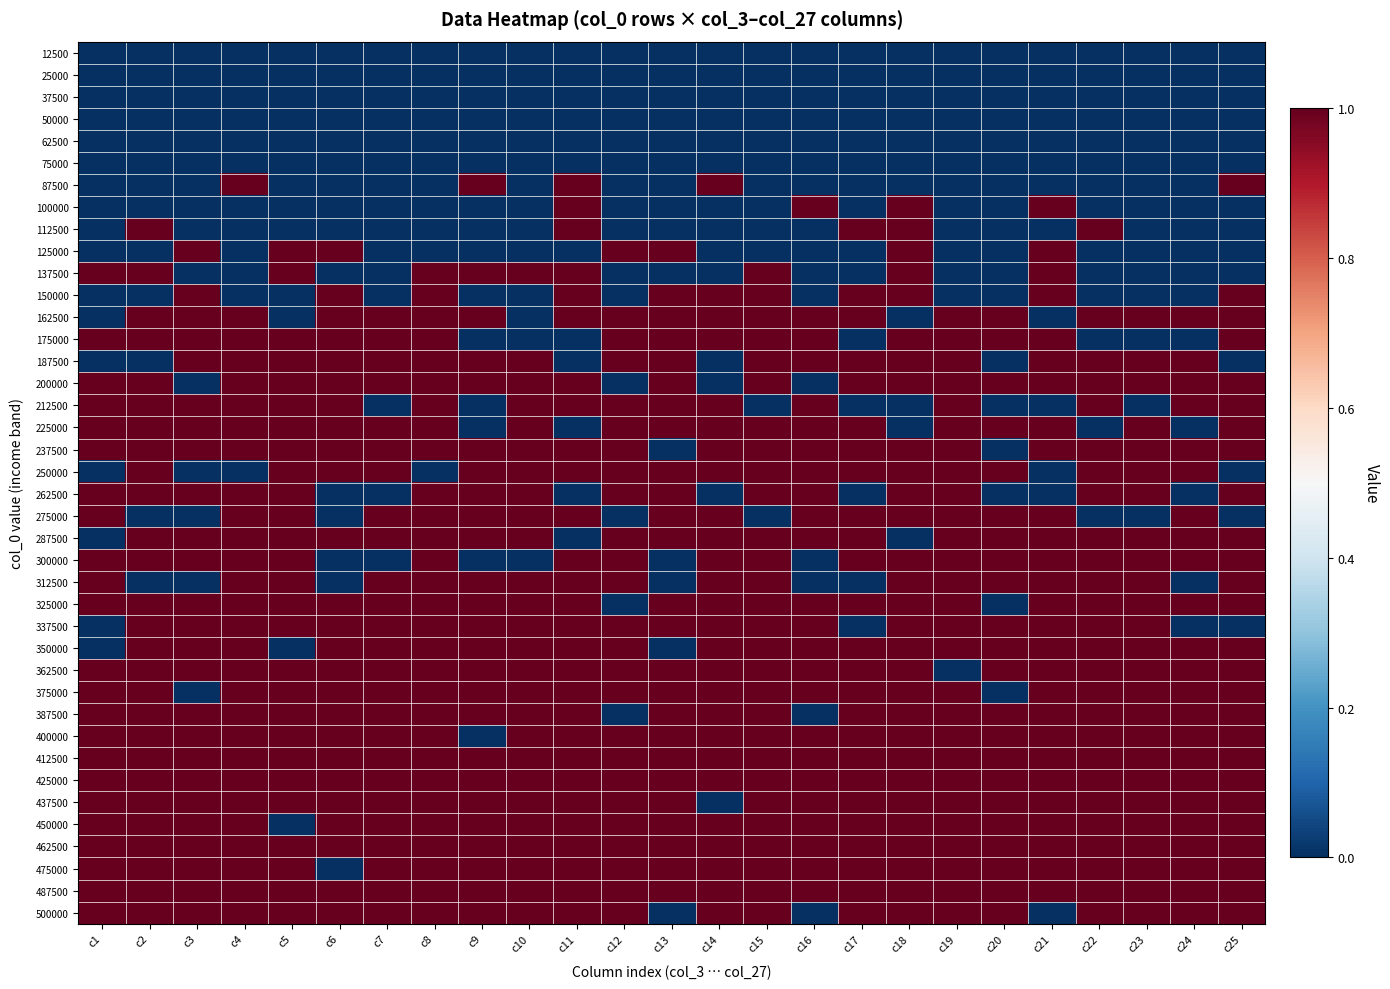

How many distinct data groups are displayed?

40